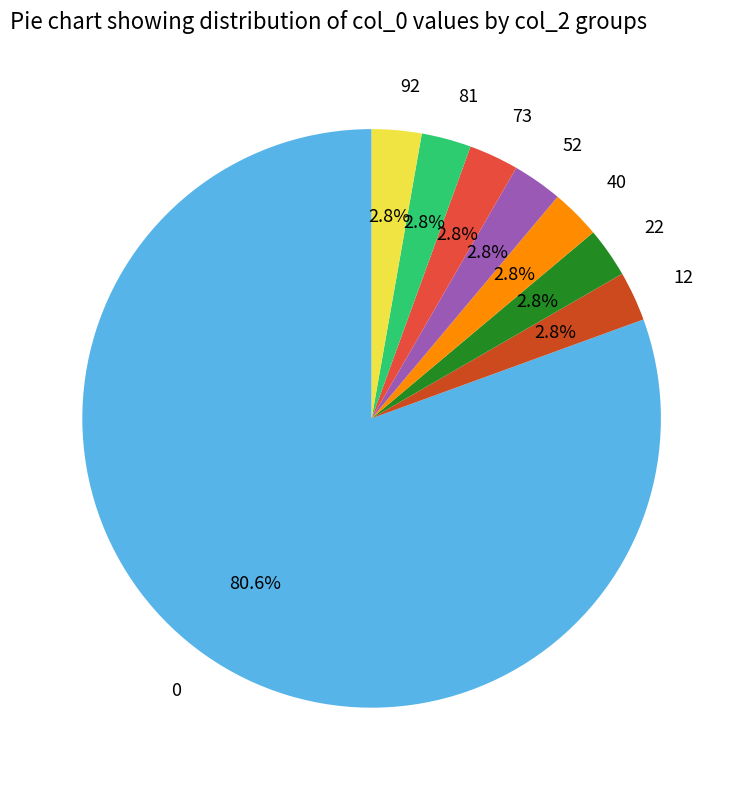

Count the number of slices in the pie.

8